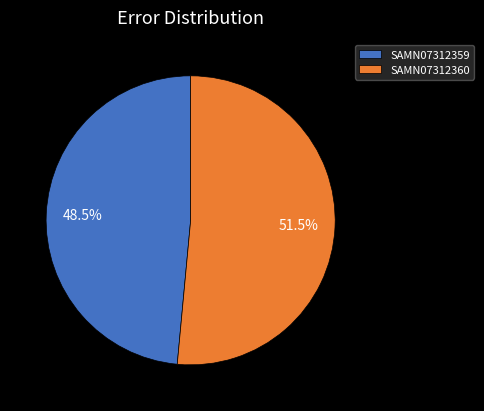

Which has a higher value, SAMN07312360 or SAMN07312359?

SAMN07312360